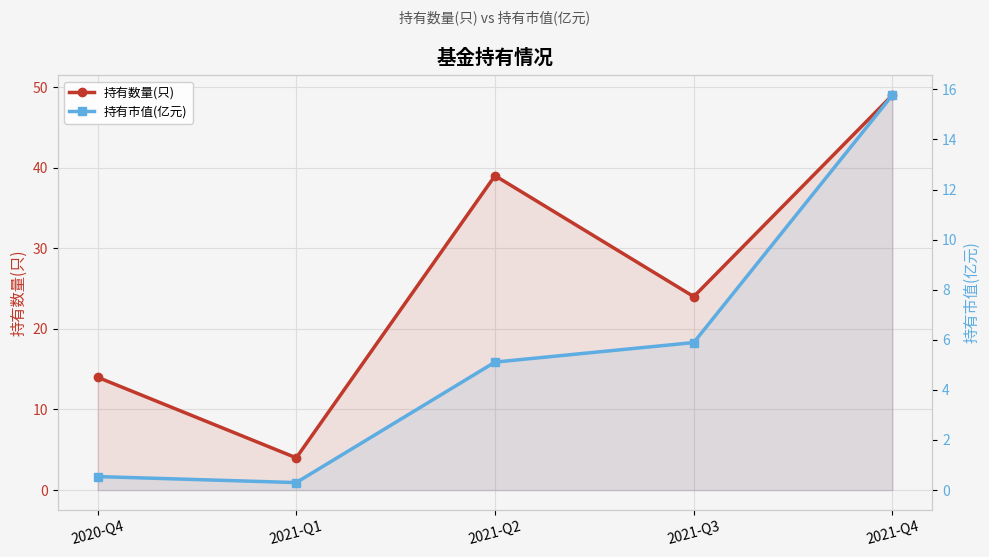

True or false: 持有市值(亿元) has more than 1 points higher than both neighbors.

False